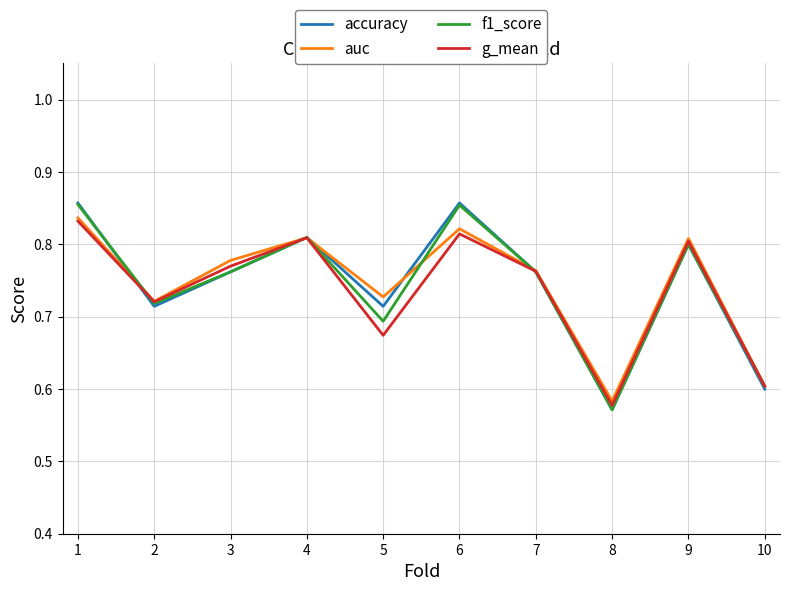

True or false: f1_score has a value of 0.3 at 10.

False